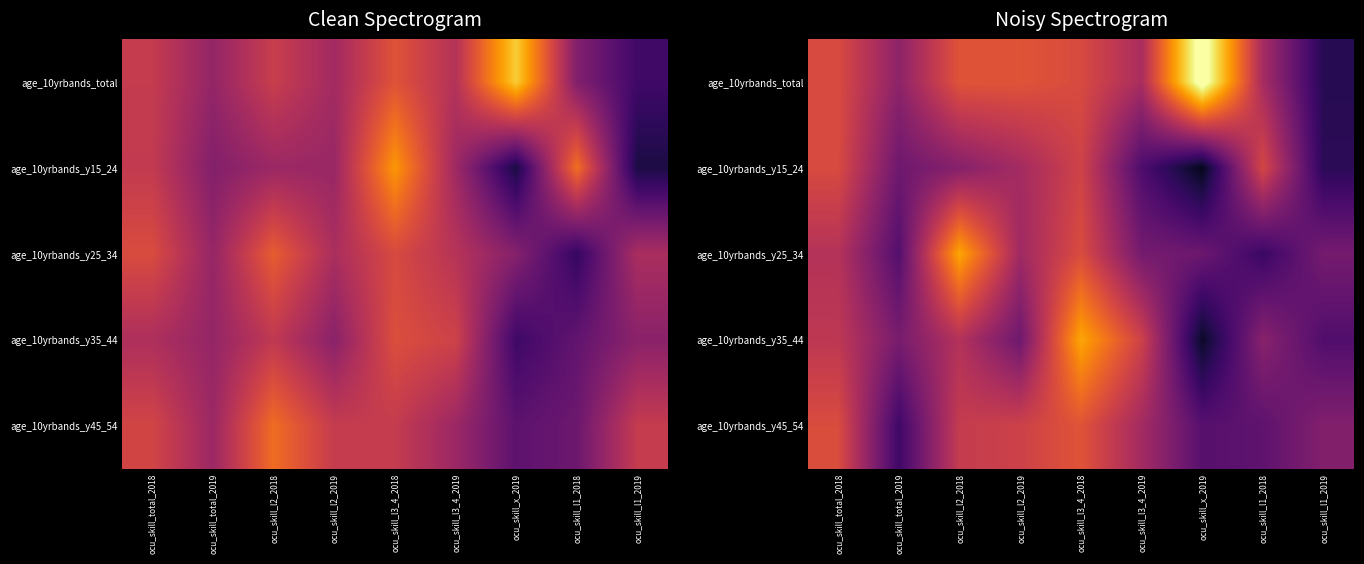

Which category has the highest value across all series?

ocu_skill_x_2019